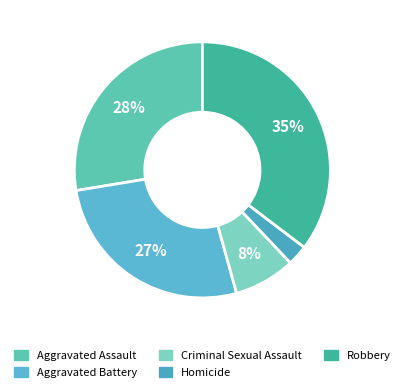

How many segments does this pie chart have?

5